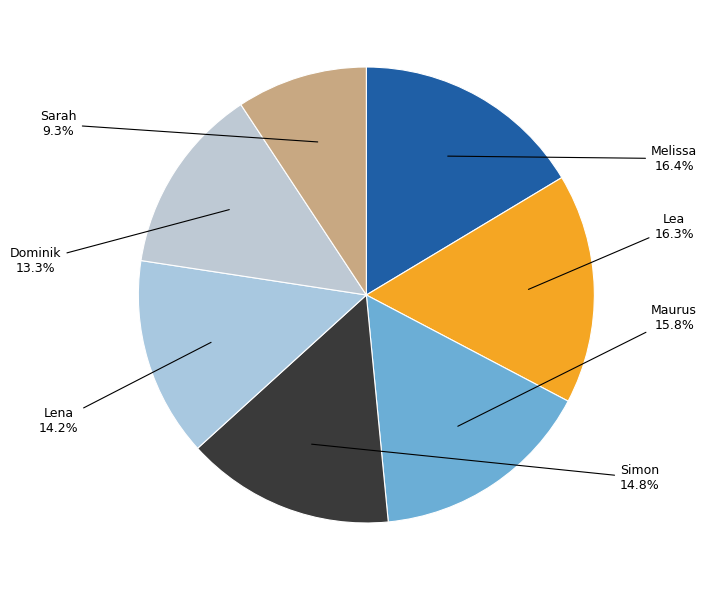

Which category has the smallest portion of the pie?

Sarah